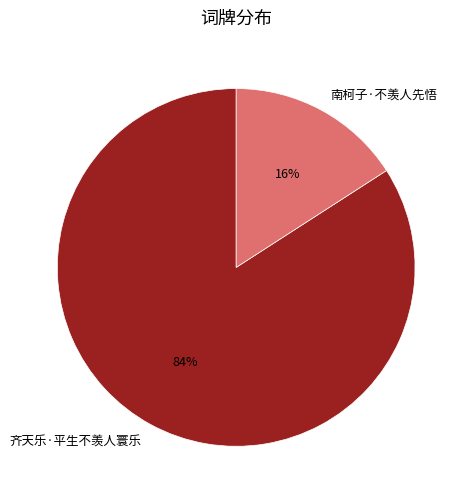

Which slice is the smallest?

南柯子·不羡人先悟